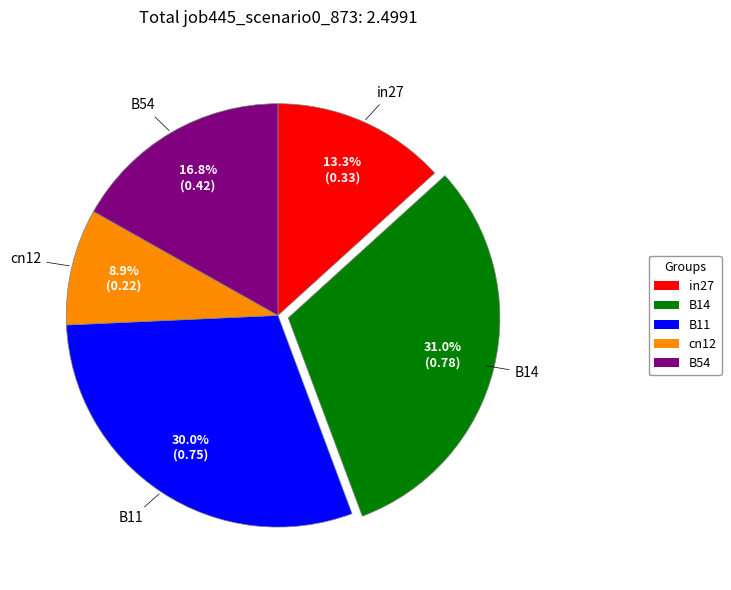

Does B11 account for over 50% of the chart?

No